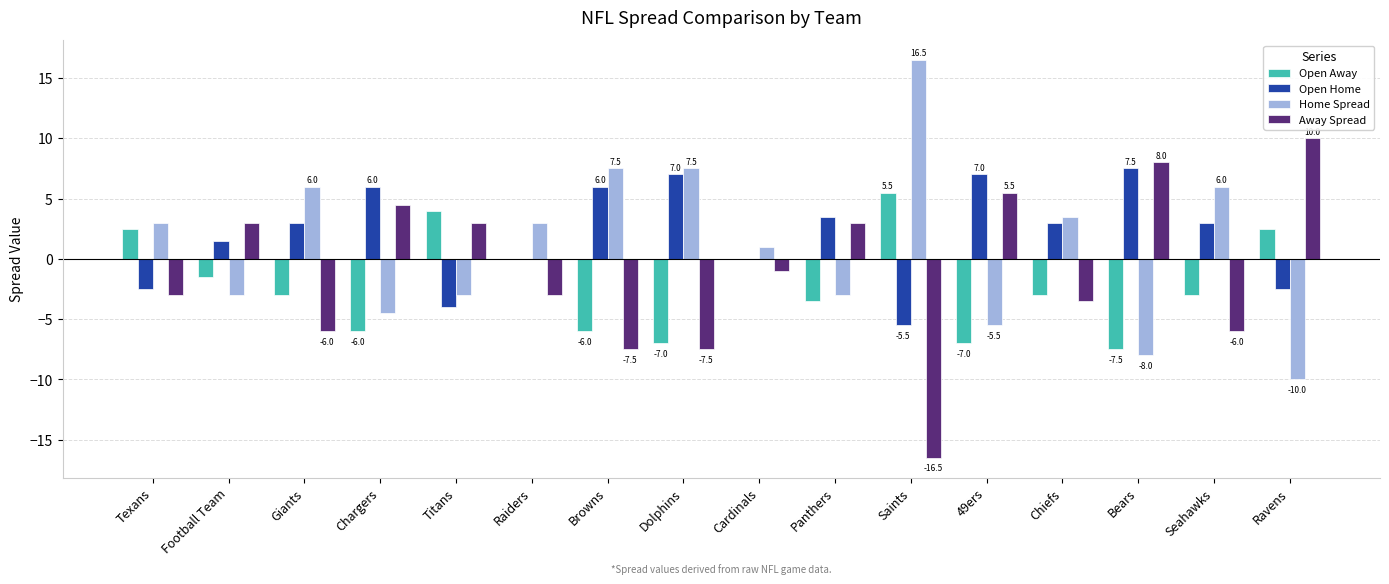

Which category has the highest value across all series?

Saints